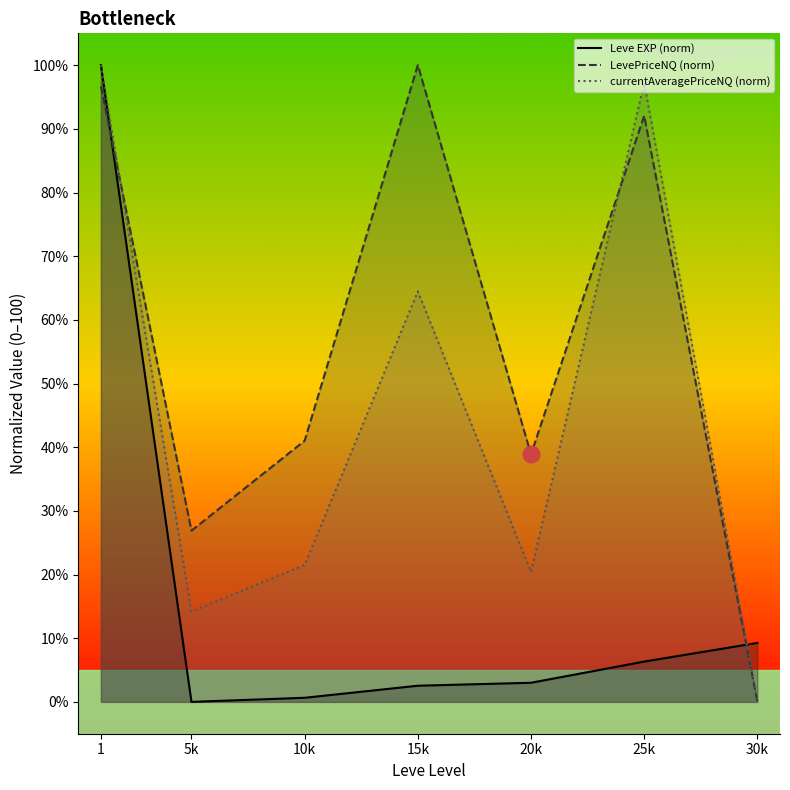

Reading right to left, what are all the values shown in this chart?

Leve EXP (norm): 30k=9.3	25k=6.3	20k=3.0	15k=2.5	10k=0.6	5k=0.0	1=100.0
LevePriceNQ (norm): 30k=0.0	25k=92.1	20k=38.9	15k=100.0	10k=41.0	5k=26.9	1=96.7
currentAveragePriceNQ (norm): 30k=0.0	25k=97.2	20k=20.4	15k=64.5	10k=21.5	5k=14.2	1=100.0